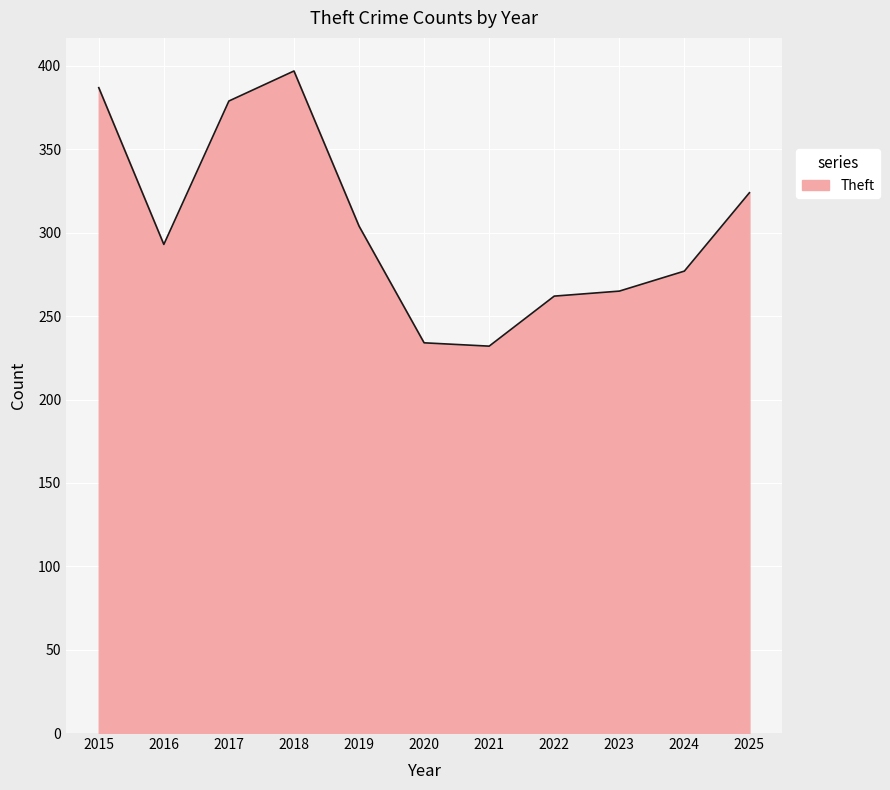

At which category does the chart reach its peak across all series?

2018